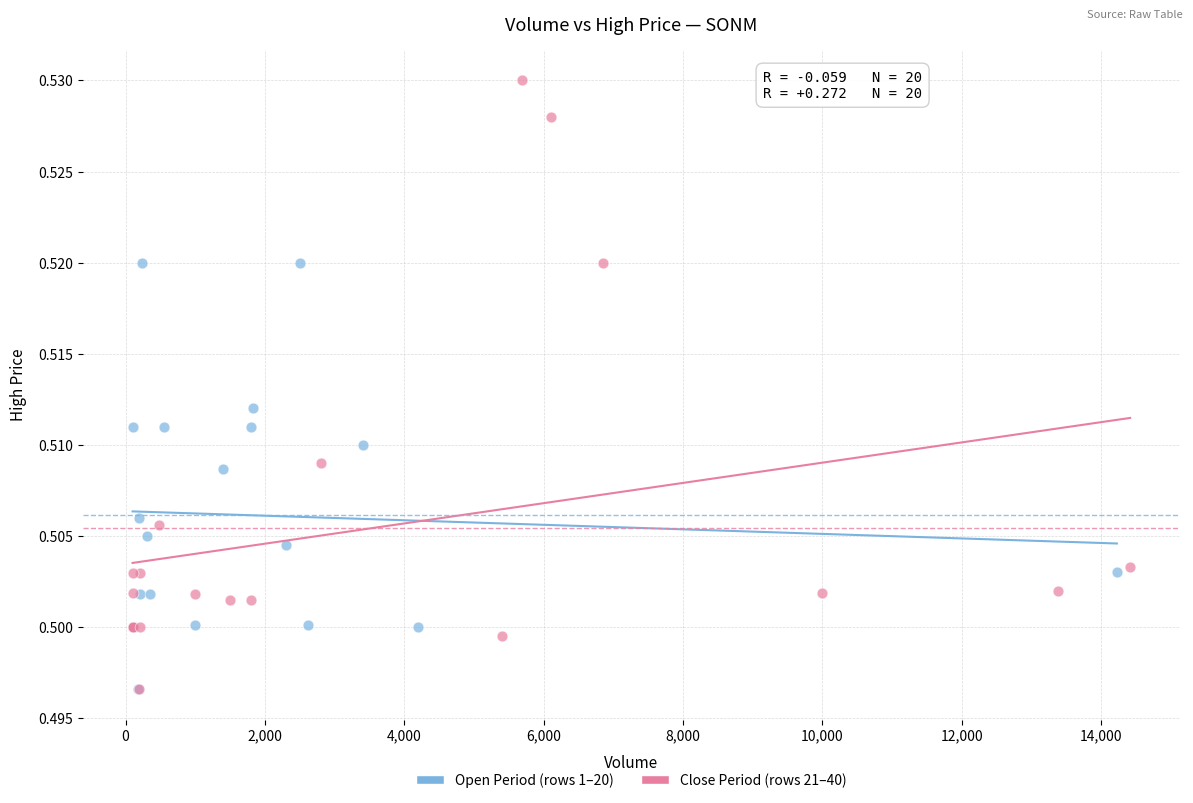

What are all the series names shown in the legend?

Open Period (rows 1–20), Close Period (rows 21–40)